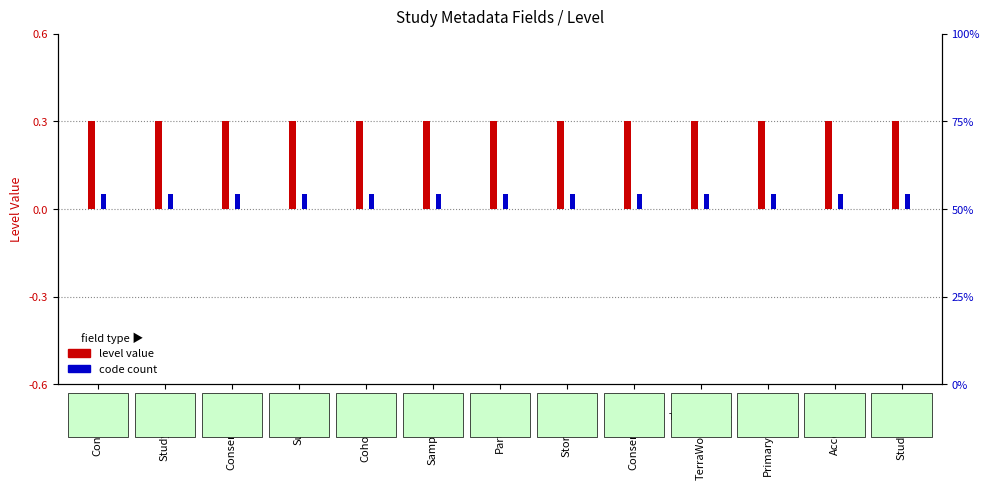

Reading left to right, list all the values displayed in this chart.

level value: Consortium=0.3	StudyCohort=0.3	ConsentGroup=0.3	Summary=0.3	CohortCount=0.3	SampleCount=0.3	Participant=0.3	StorageSize=0.3	ConsentCodes=0.3	TerraWorkspace=0.3	PrimaryDisease=0.3	AccessType=0.3	StudyDesign=0.3
code count: Consortium=0.1	StudyCohort=0.1	ConsentGroup=0.1	Summary=0.1	CohortCount=0.1	SampleCount=0.1	Participant=0.1	StorageSize=0.1	ConsentCodes=0.1	TerraWorkspace=0.1	PrimaryDisease=0.1	AccessType=0.1	StudyDesign=0.1